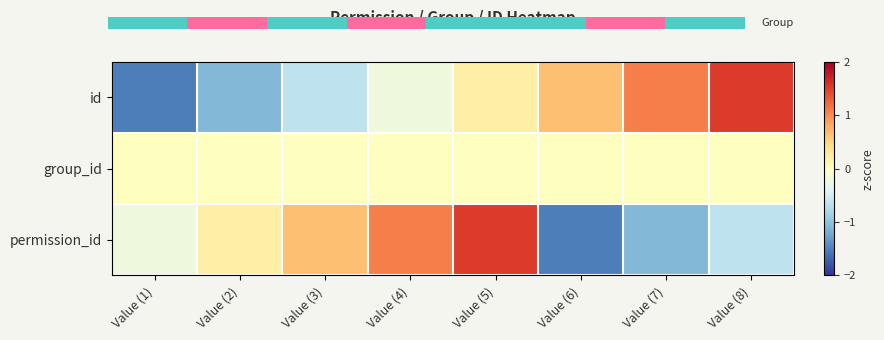

What is the difference between the second highest and minimum values in the permission_id series?

2.6